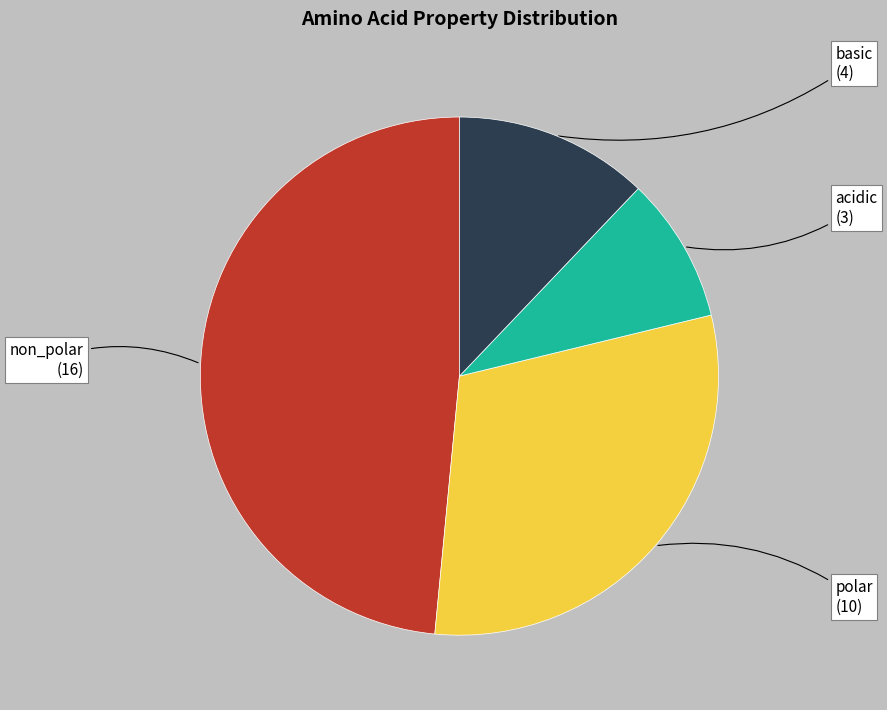

Is polar the majority of the pie?

No